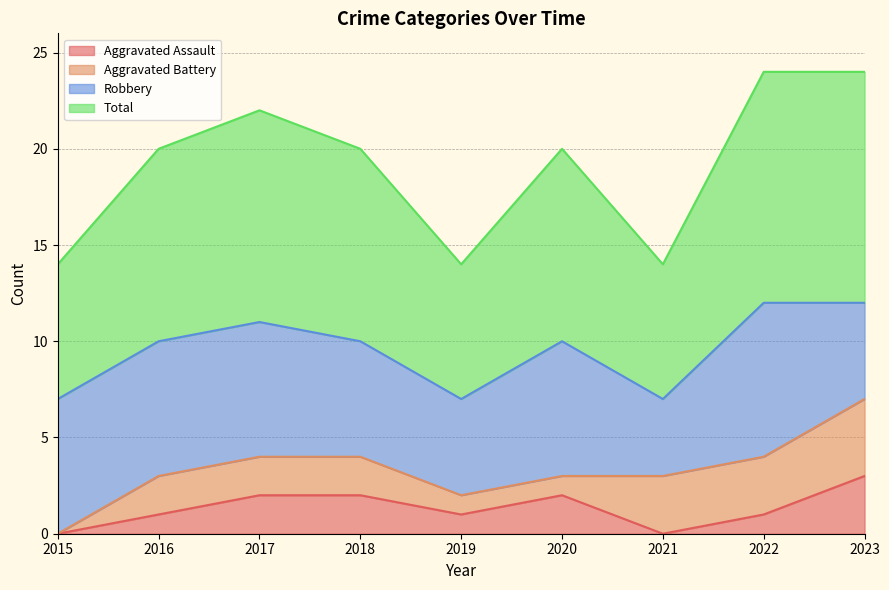

Does the chart have visible grid lines?

Yes